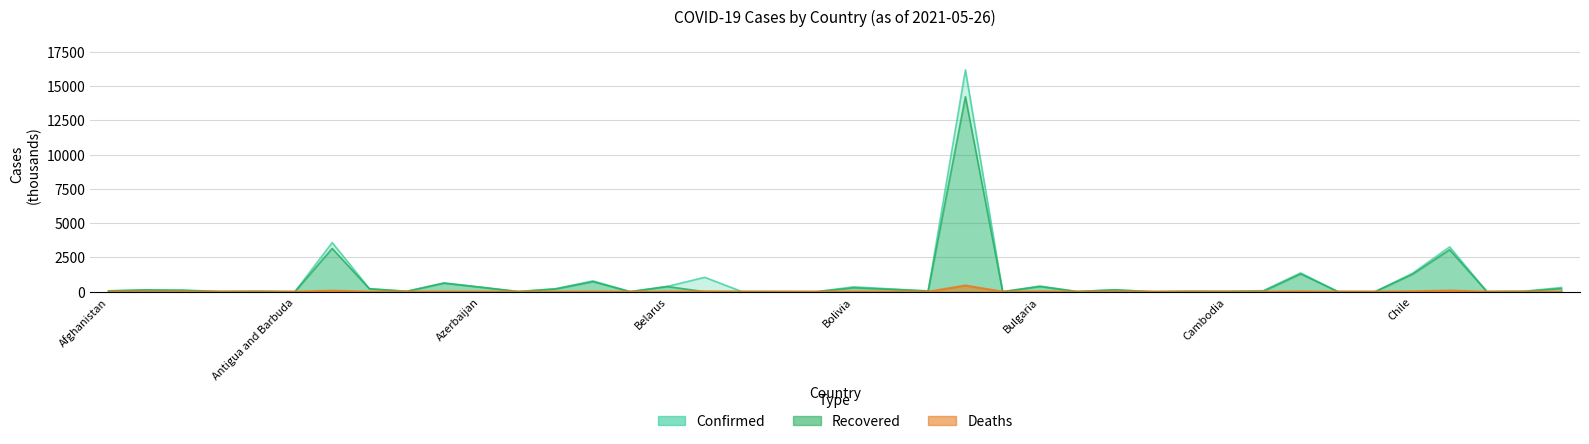

The Recovered series shows 21466.7 at 23. True or false?

False